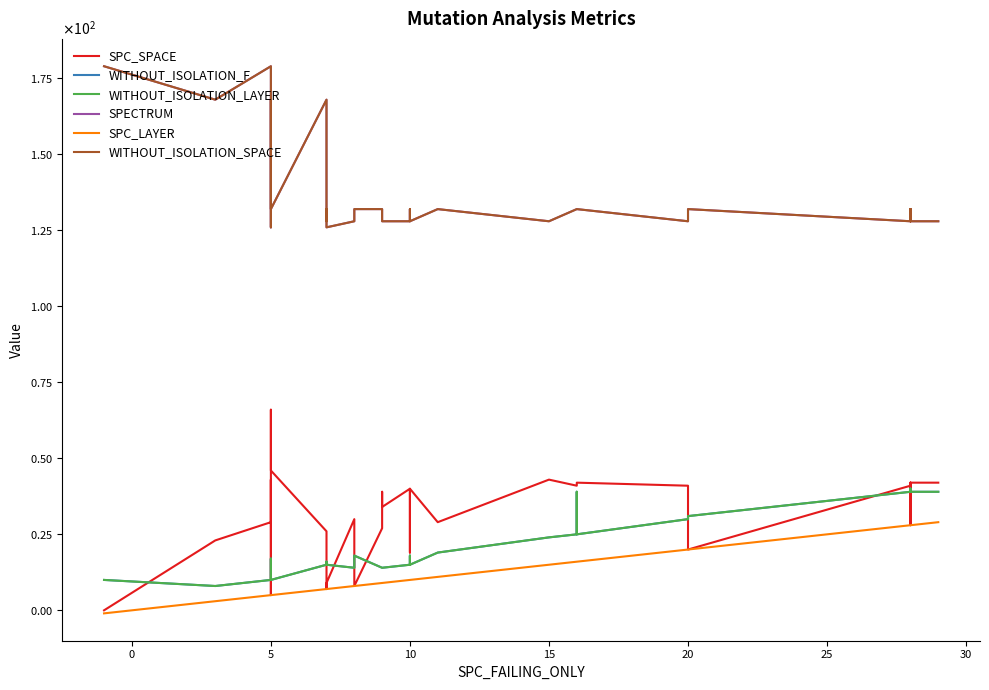

Which series has the largest total across all categories?

SPECTRUM